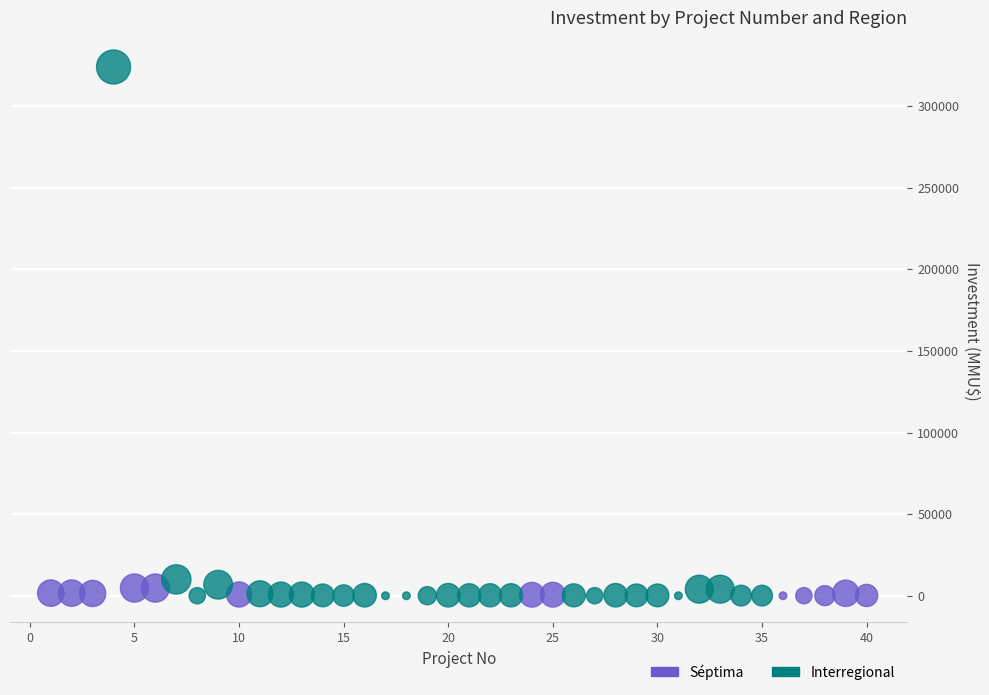

Which series has the widest spread of Y values?

Interregional